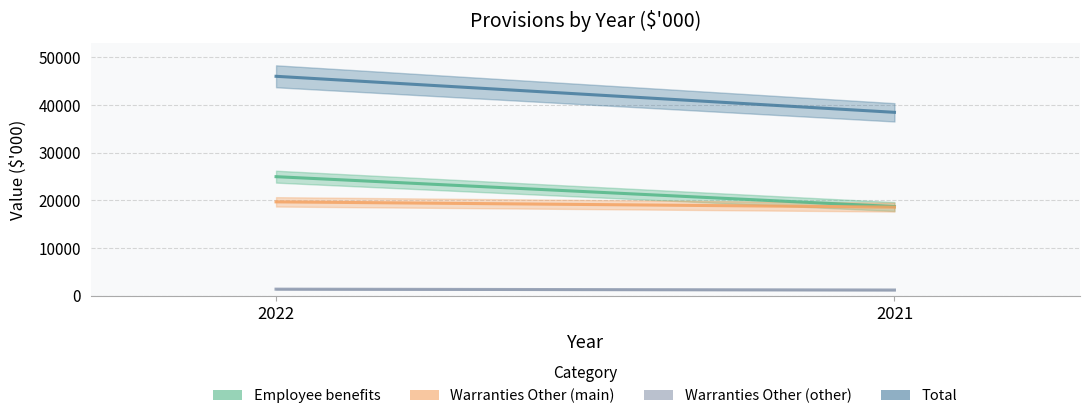

Is it true that Warranties Other (main) equals 19680 at 2022?

True